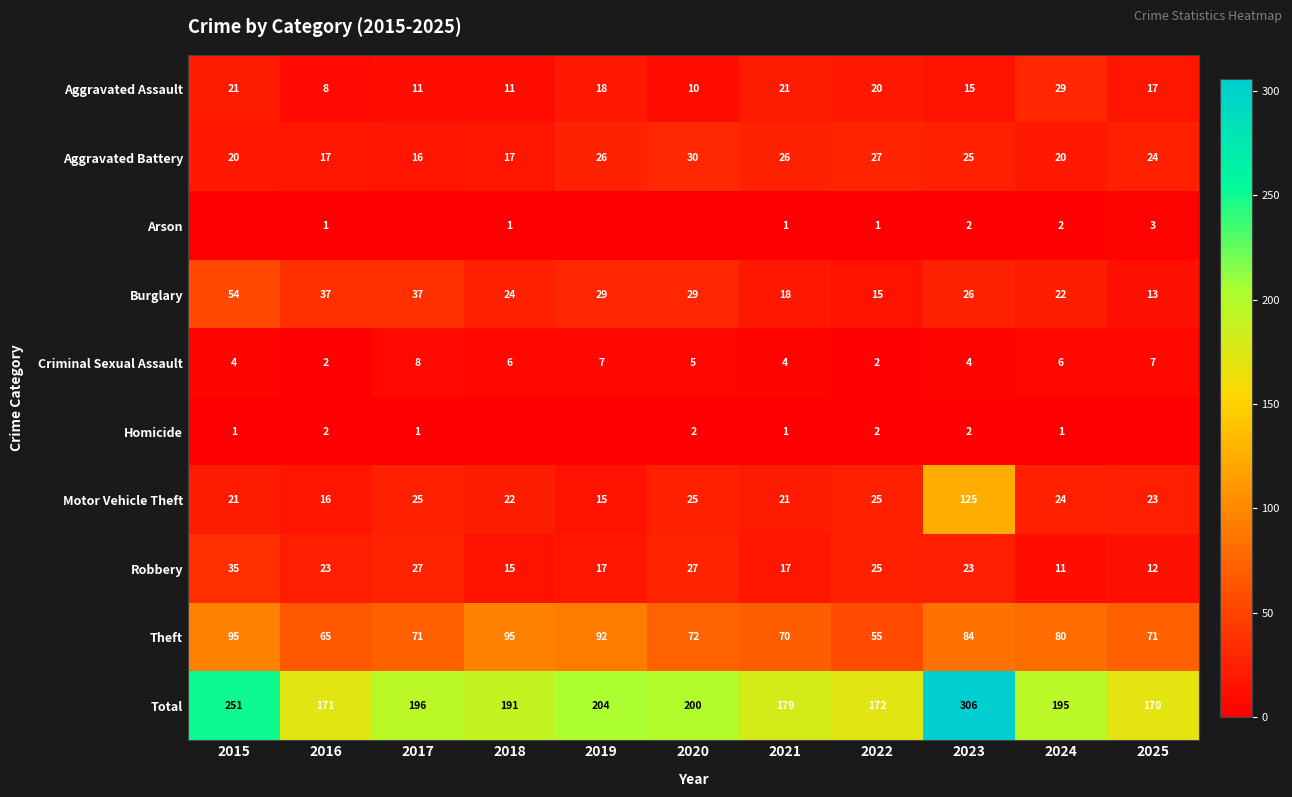

What is the sum of the Total values at 2016 and 2015?

422